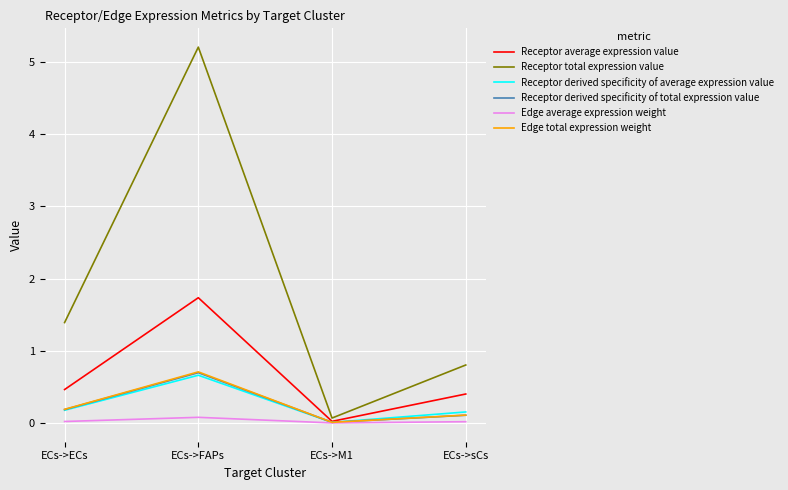

Which series has the largest total across all categories?

Receptor total expression value